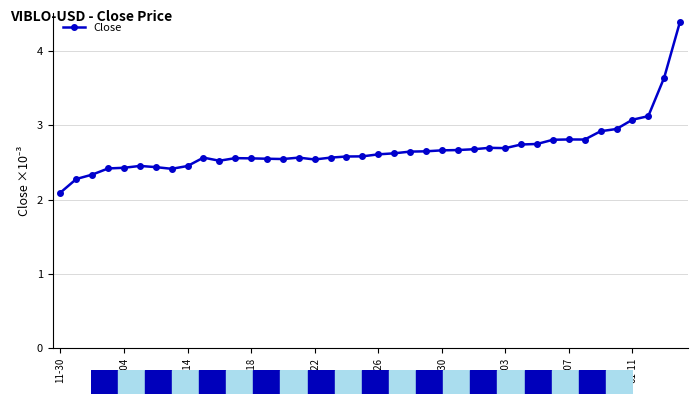

True or false: there are more than 2 points higher than both neighbors.

True